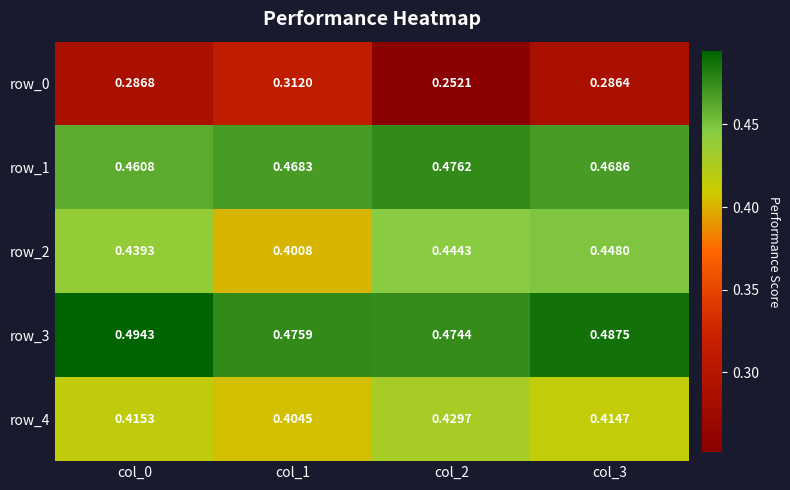

At which label is row_0 closest to 0?

col_2